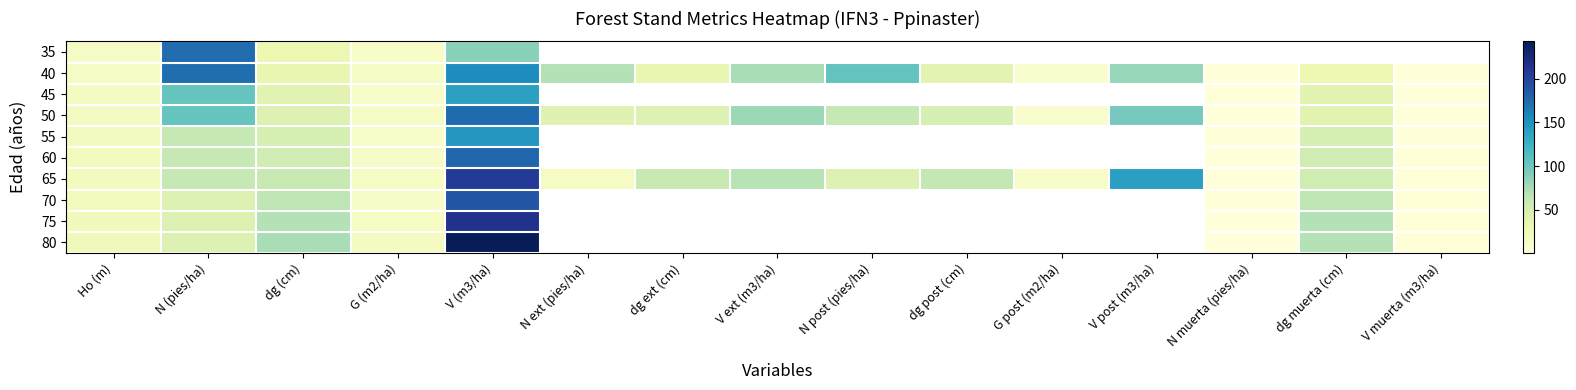

What is the difference between the maximum and minimum values in the 40 series?

172.1